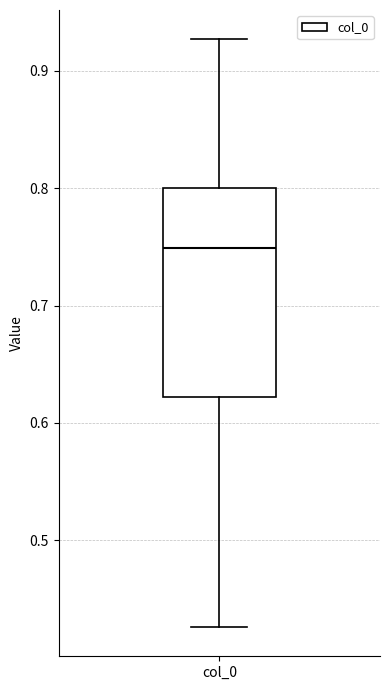

Read this box plot against the y-axis: the position of the median line, the range covered by the box, and the ends of both whiskers. The values are not printed on the chart, so give them approximately, as read against the axis.

median 0.75, box 0.62 to 0.80, whiskers 0.43 to 0.93